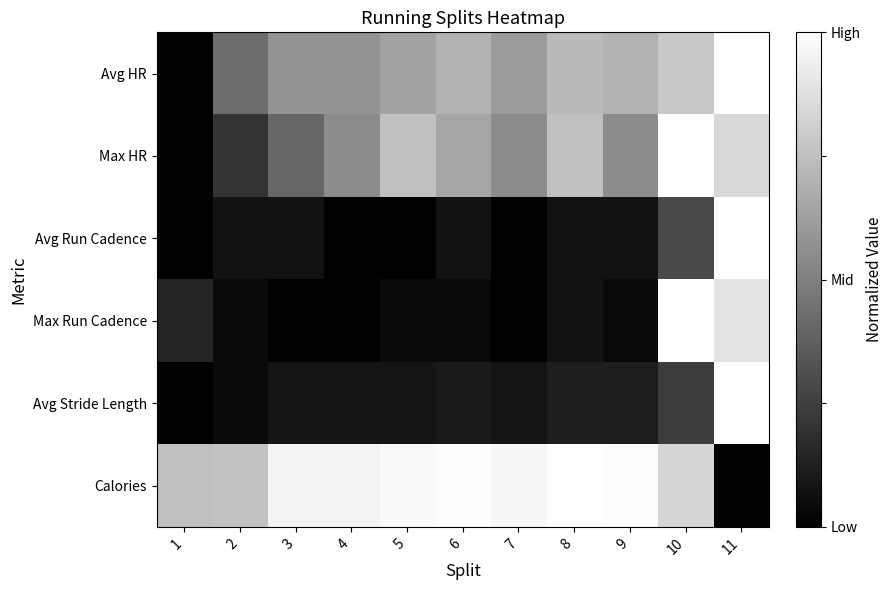

What is the maximum value shown in the chart?

1.0